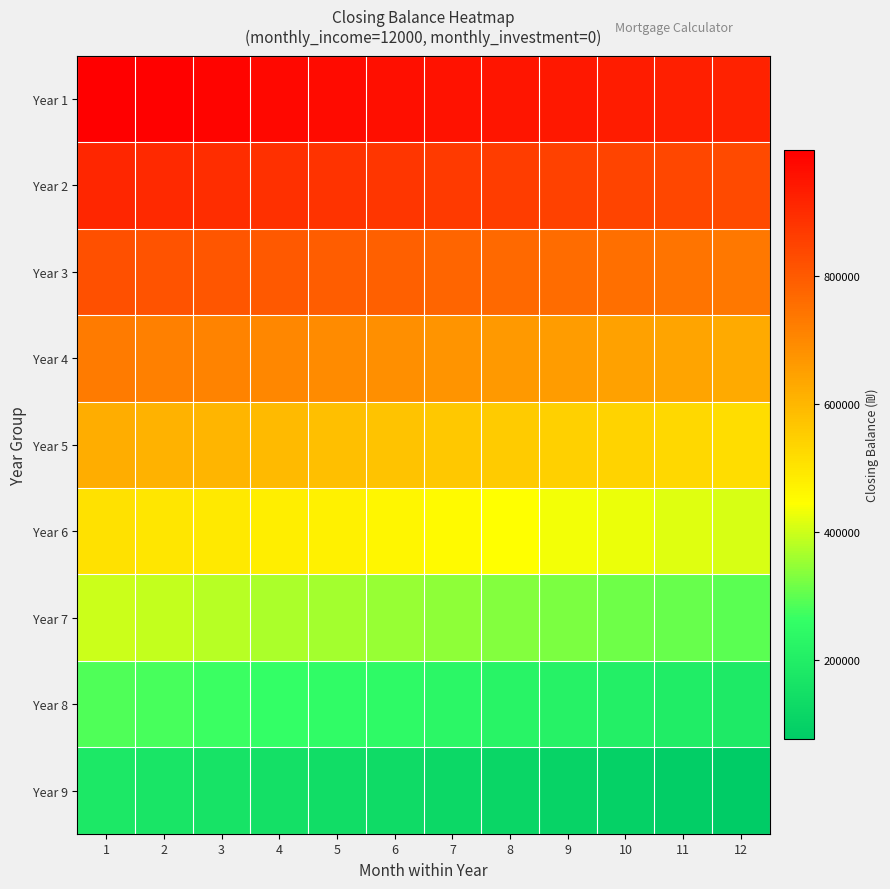

What is the minimum value shown in the chart?

76671.1